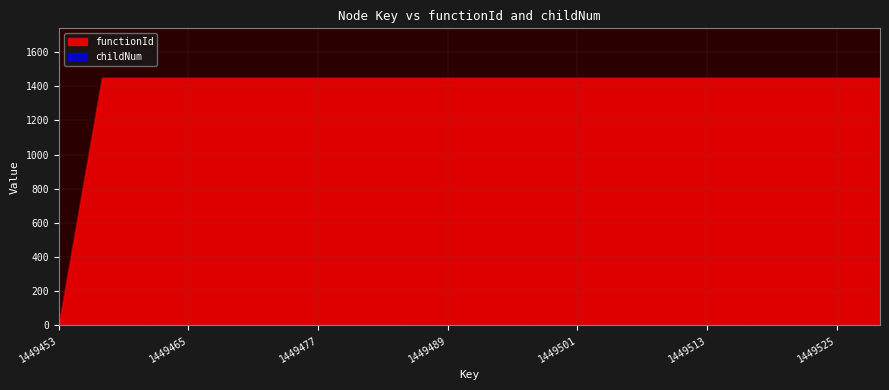

At how many categories does at least one series exceed 1257?

19